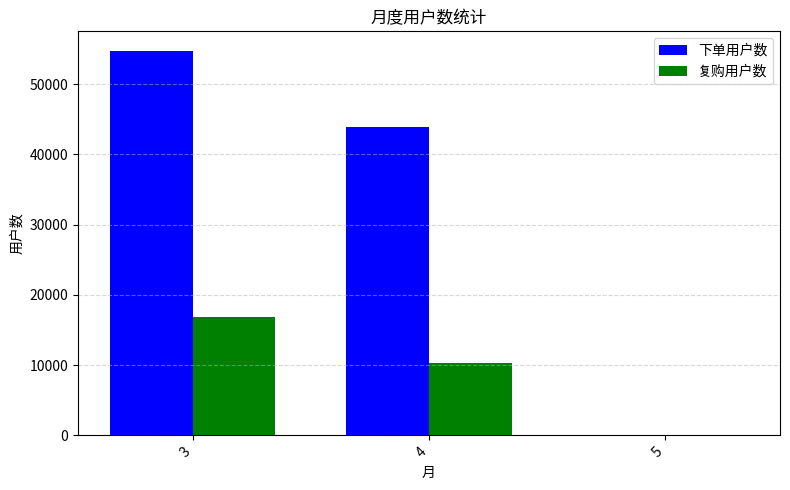

The value of 下单用户数 at 4 is 43967. True or false?

True